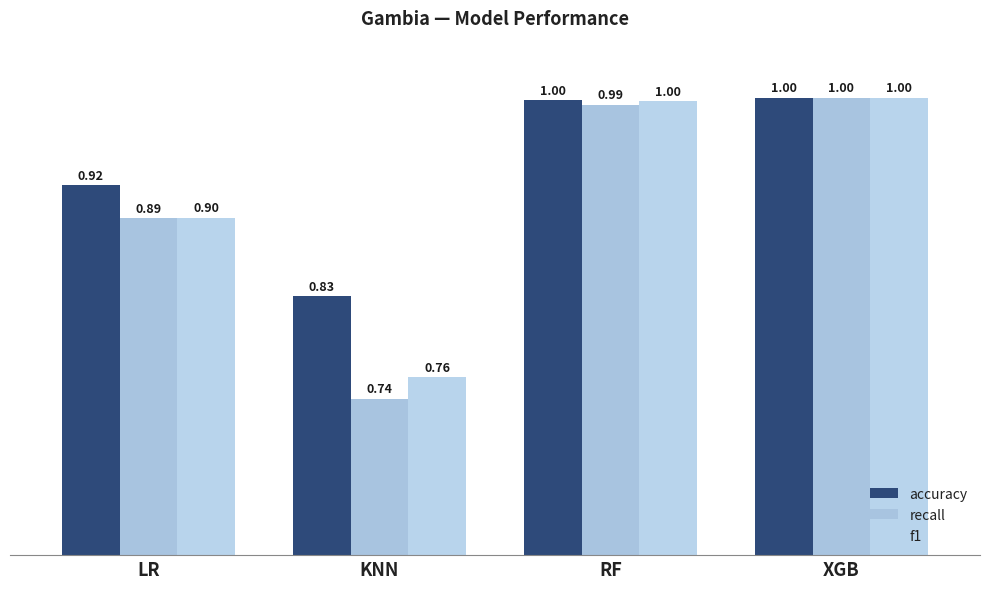

True or false: recall has a value of 0.6 at LR.

False